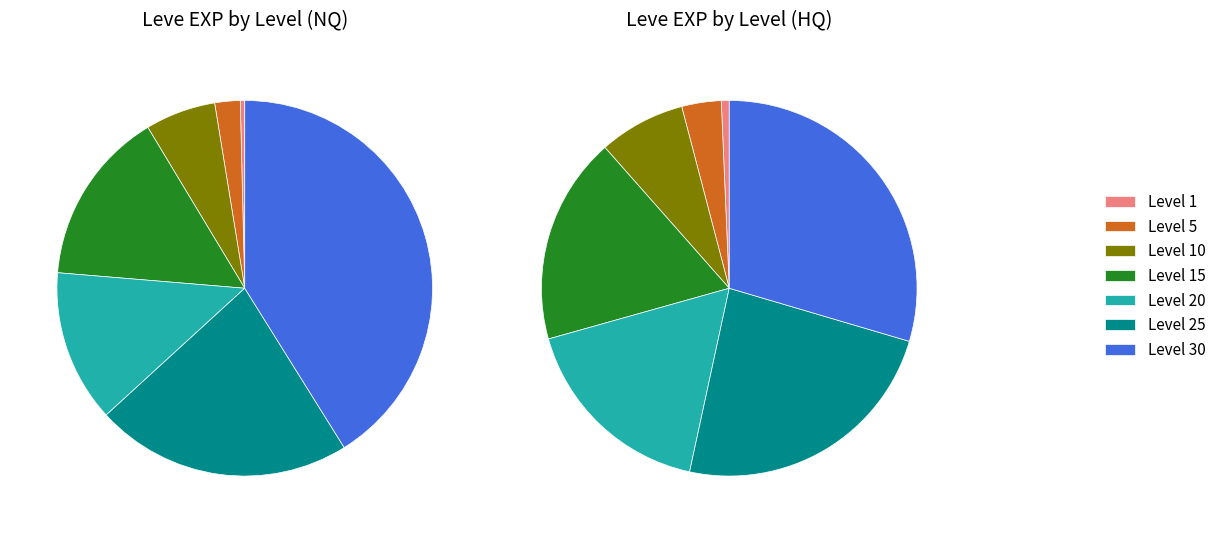

To the nearest percent, what is the average slice percentage?

14%